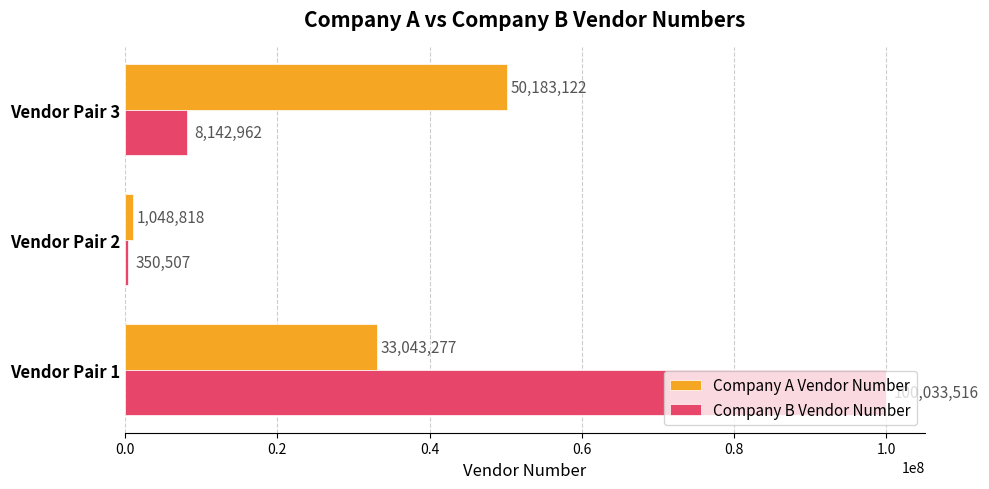

At which category does the chart reach its minimum across all series?

Vendor Pair 2